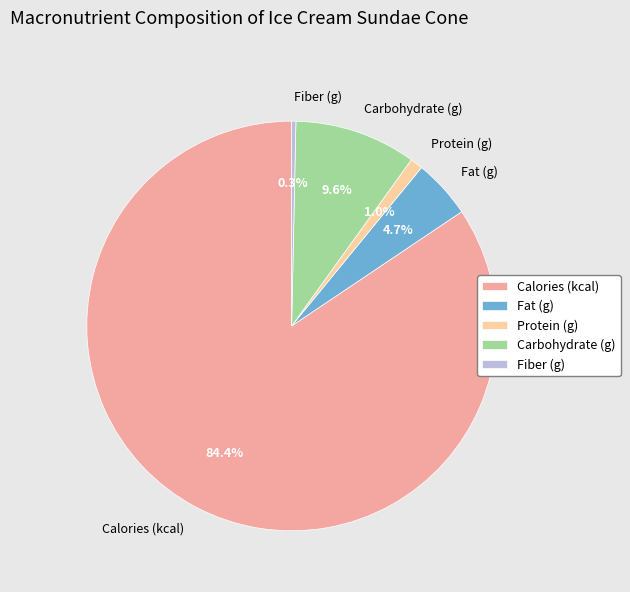

Which slice is the largest?

Calories (kcal)